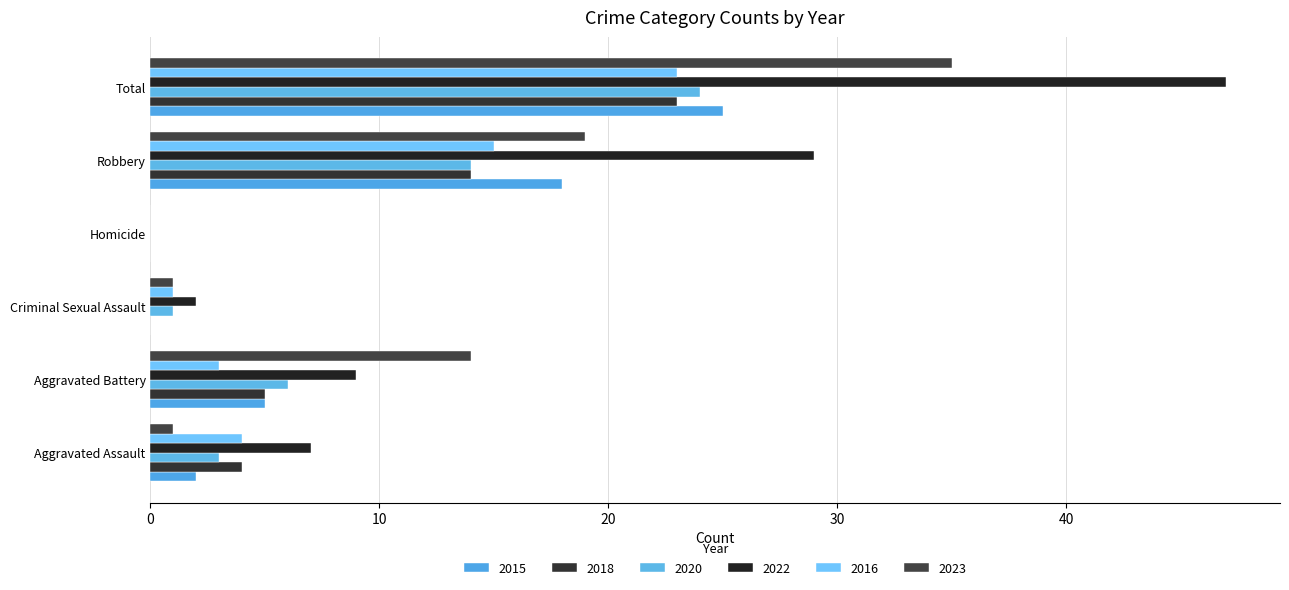

At which label is 2015 closest to 12?

Robbery